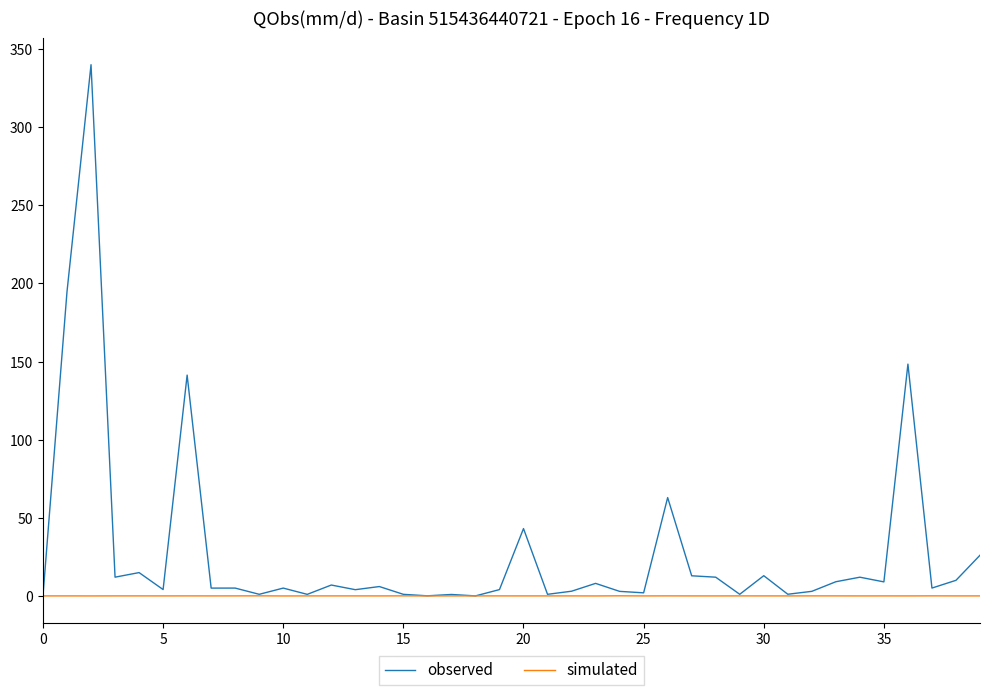

Which series has the largest total across all categories?

observed